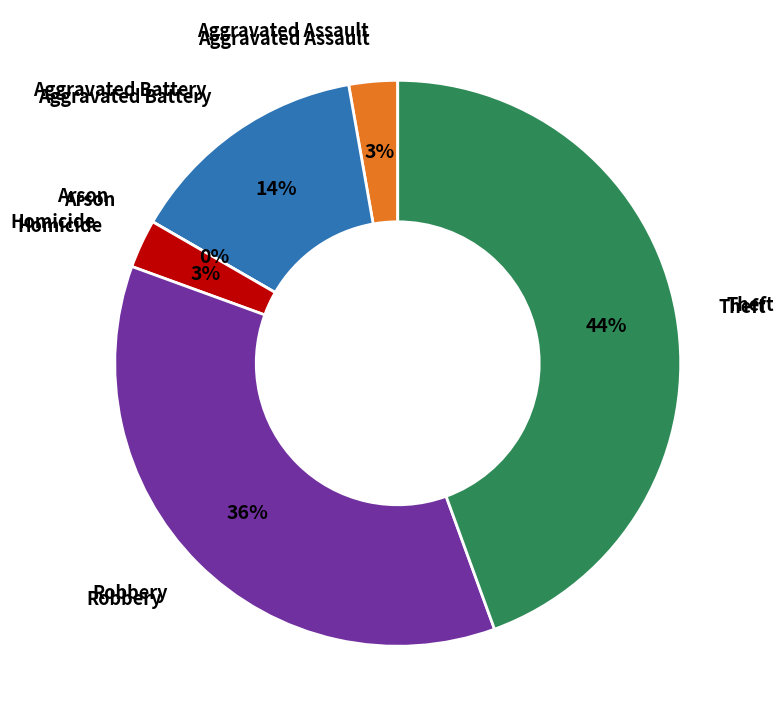

The Aggravated Assault slice represents 3% of the pie. True or false?

True